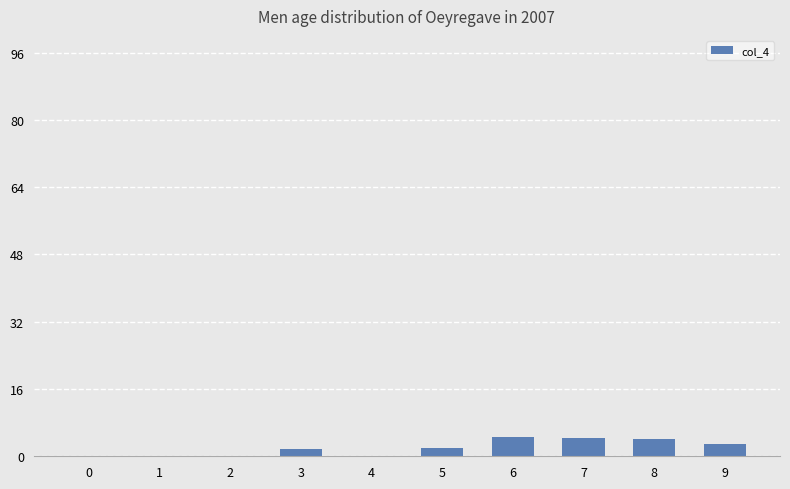

Approximately how many times larger is the value at 7 compared to 5?

2.2